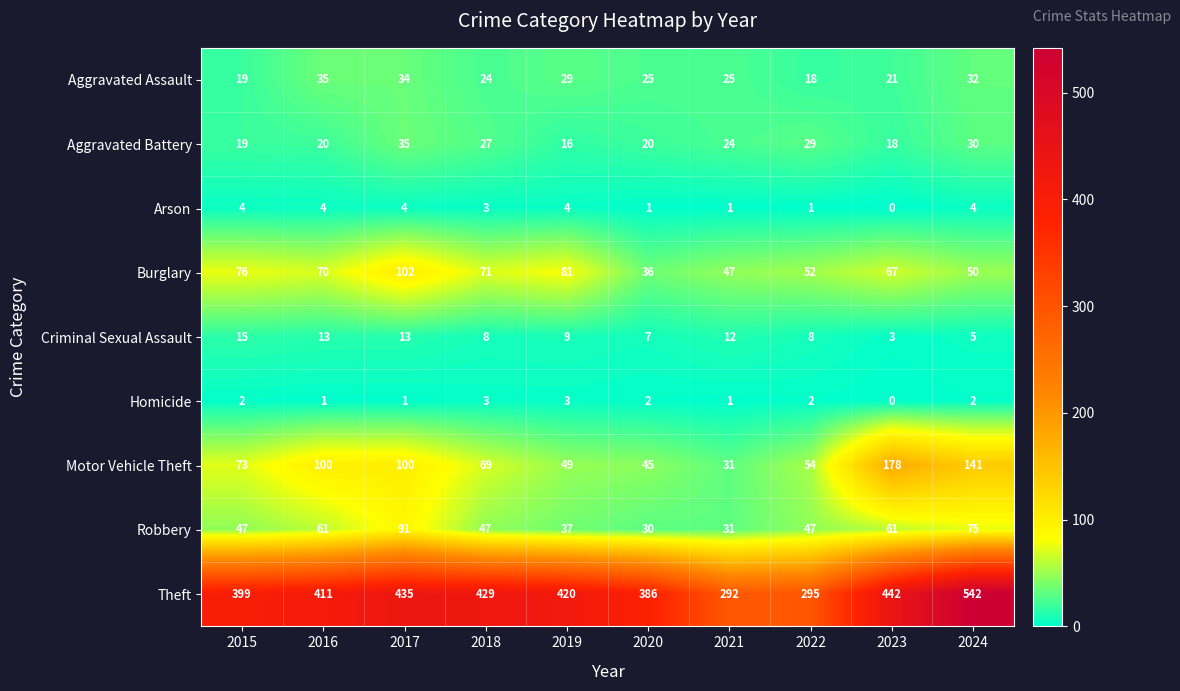

True or false: Criminal Sexual Assault has a value of 8 at 2018.

True